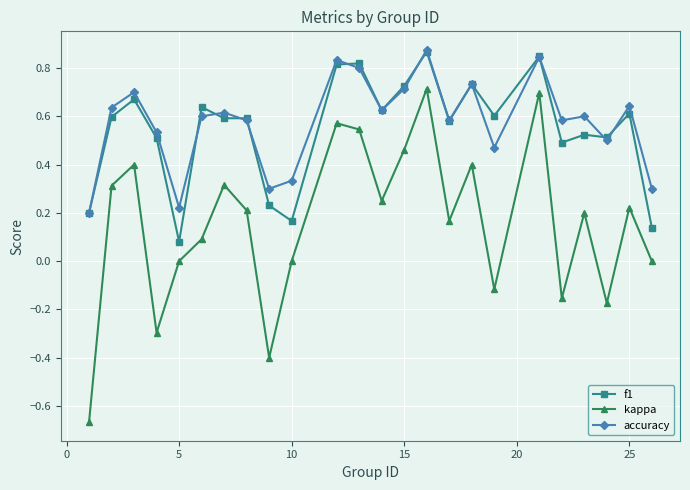

What is the difference between the maximum and second lowest values in the kappa series?

1.1